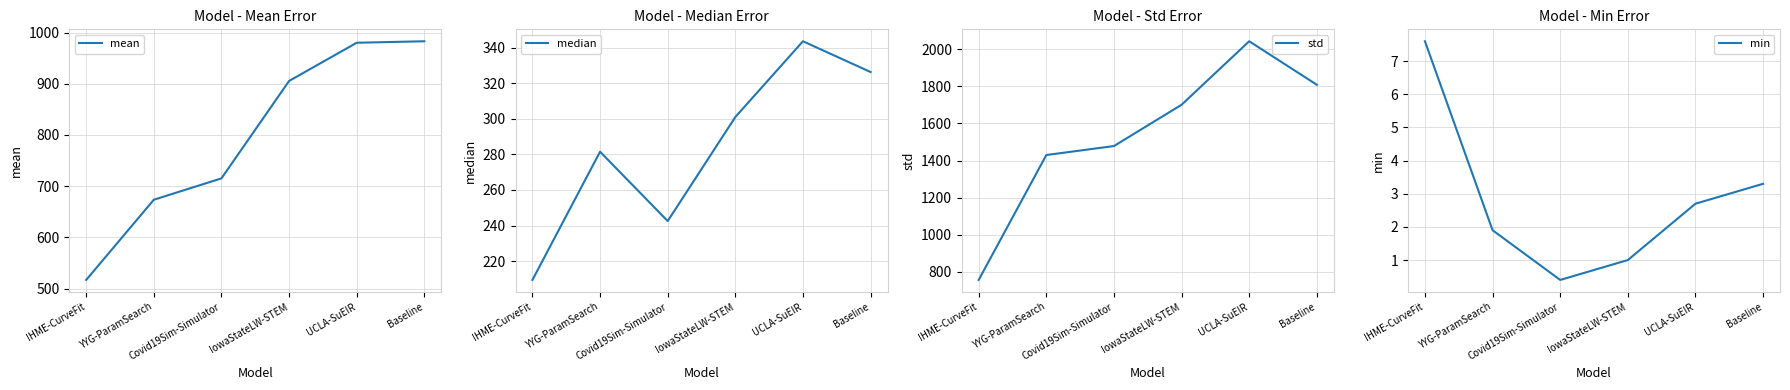

What is the difference between the maximum and second lowest values in the median series?

101.1